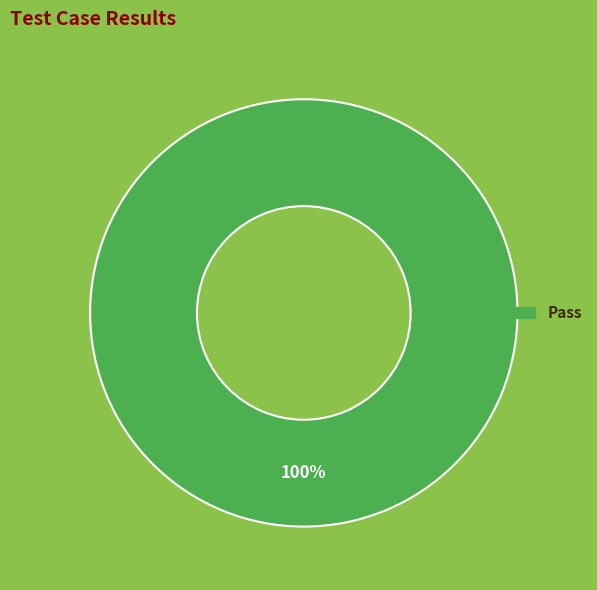

Count the number of slices in the pie.

1